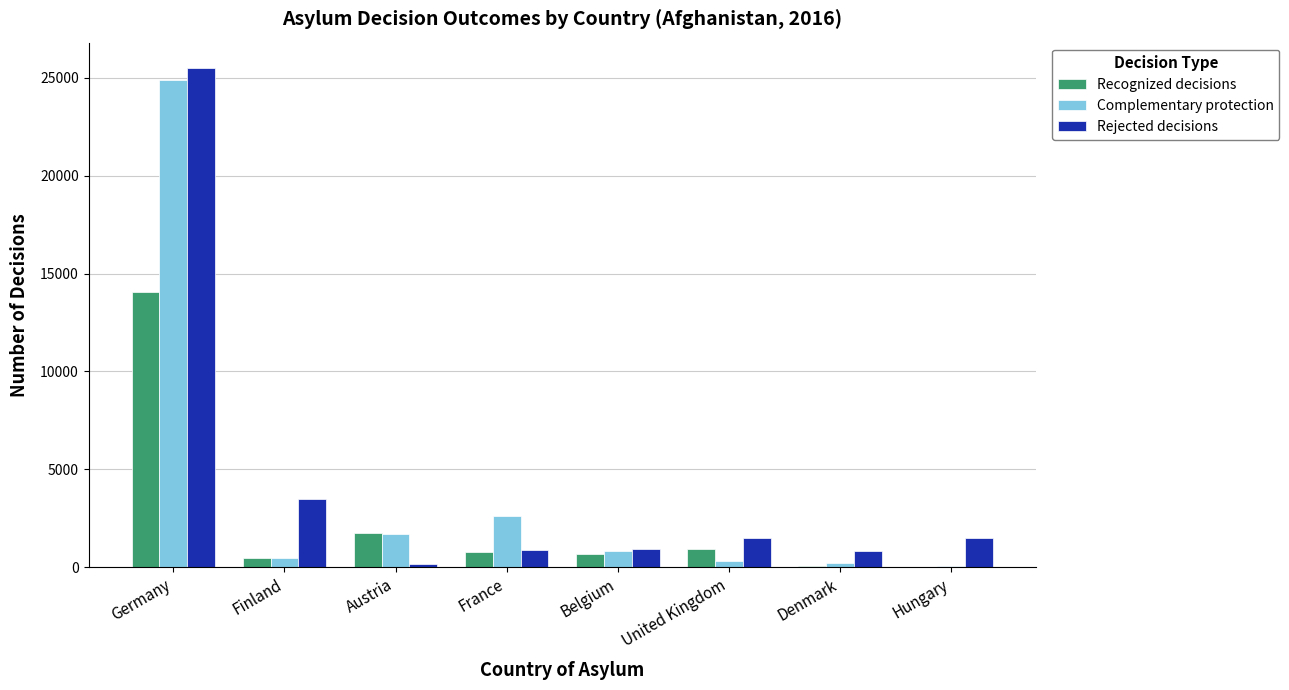

How many data points does each series have?

8